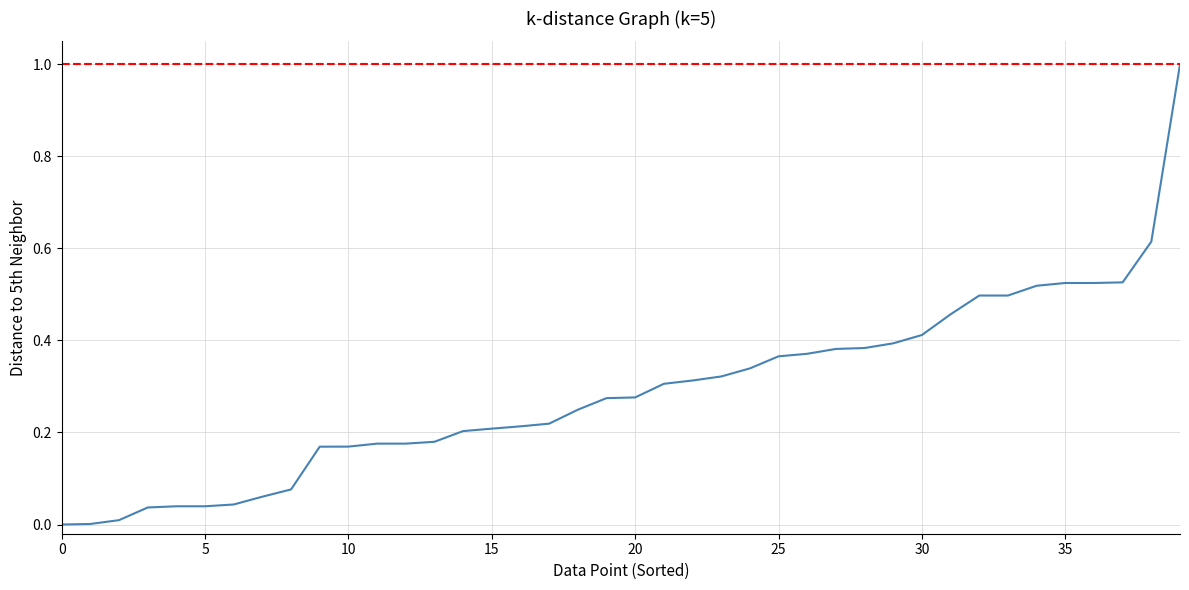

Reading left to right, transcribe all the data shown in this chart.

0.0	0.0	0.0	0.0	0.0	0.0	0.0	0.1	0.1	0.2	0.2	0.2	0.2	0.2	0.2	0.2	0.2	0.2	0.2	0.3	0.3	0.3	0.3	0.3	0.3	0.4	0.4	0.4	0.4	0.4	0.4	0.5	0.5	0.5	0.5	0.5	0.5	0.5	0.6	1.0